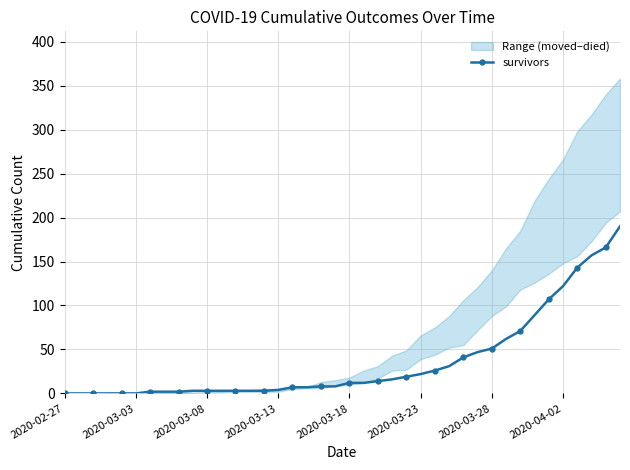

The chart shows a value of 2 at 12. True or false?

False